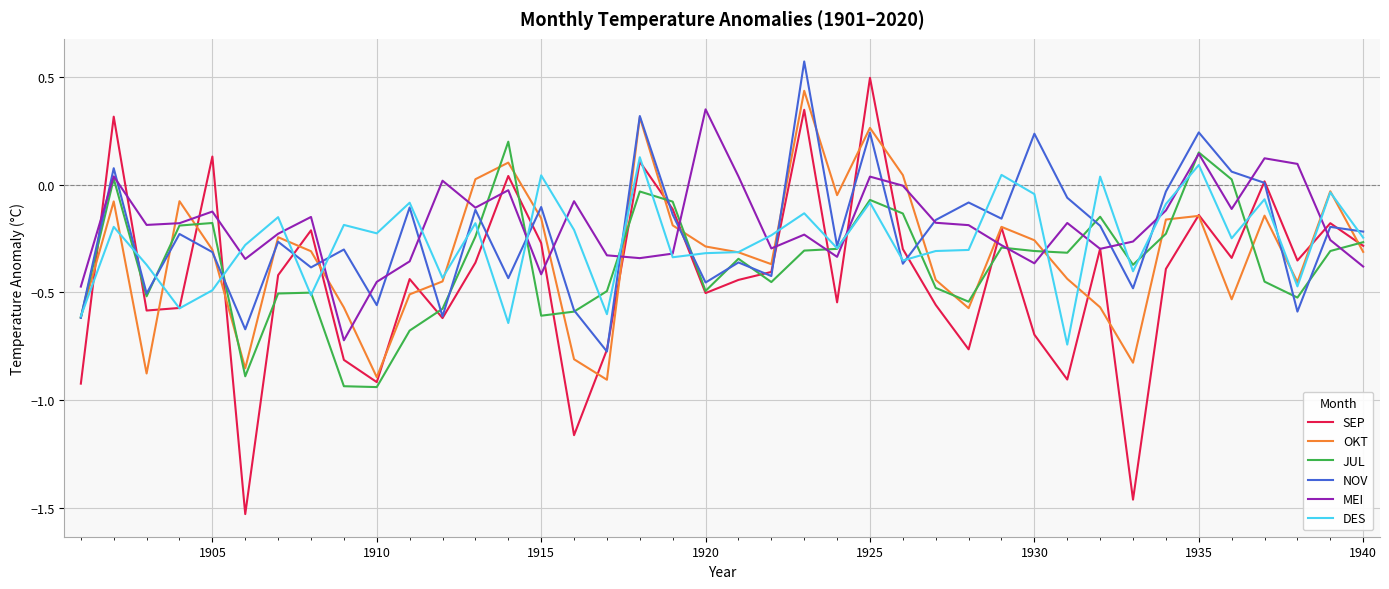

Which series has the widest spread of values?

SEP